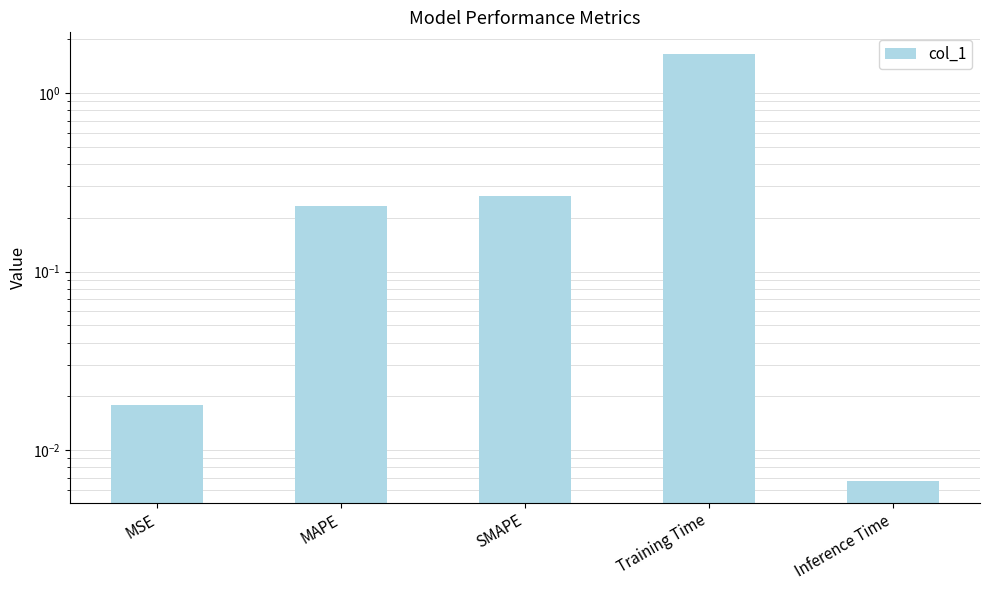

What is the label of the 4th bar from the left?

Training Time